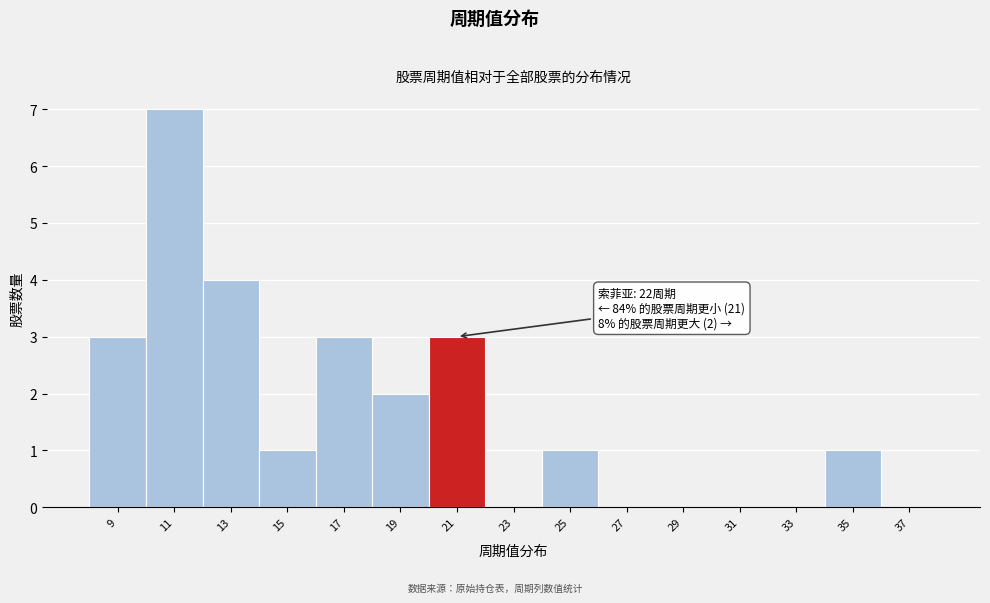

Reading left to right, transcribe all the data shown in this chart.

9=3	11=7	13=4	15=1	17=3	19=2	21=3	23=0	25=1	27=0	29=0	31=0	33=0	35=1	37=0